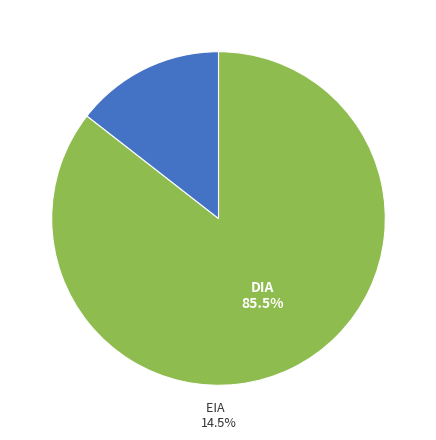

Rank the categories by value from highest to lowest.

DIA, EIA